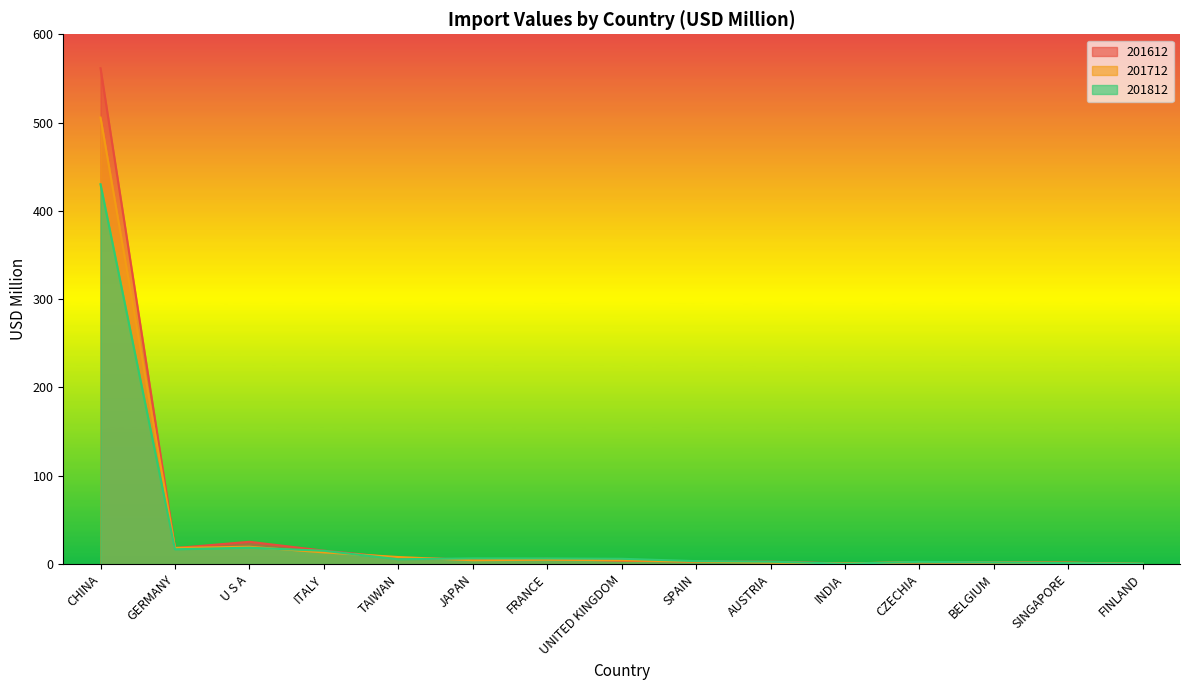

List the series in order of their peak value, lowest first.

201812, 201712, 201612